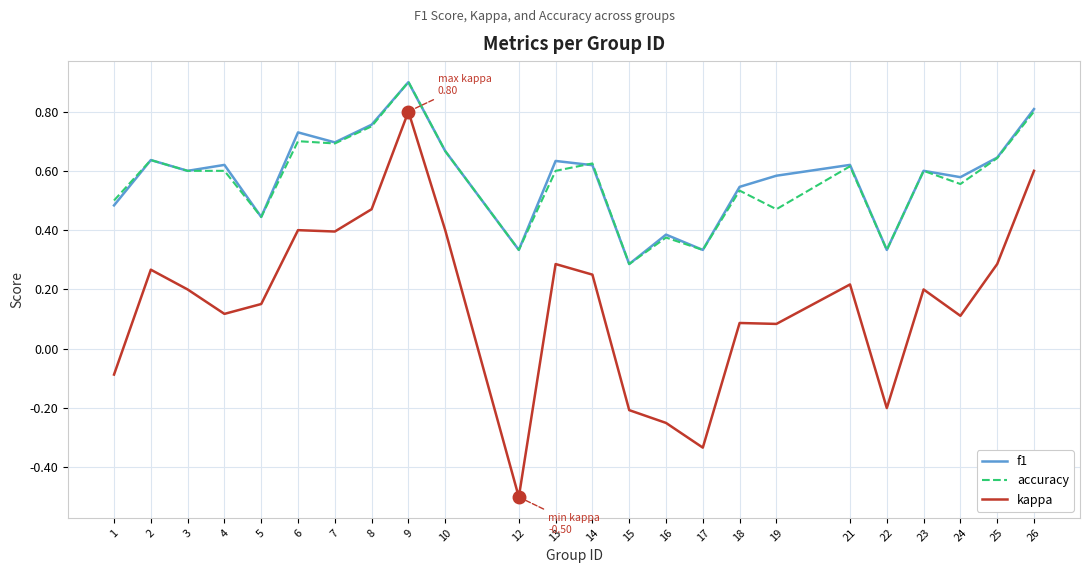

What is the sum of the accuracy values at 6 and 9?

1.6